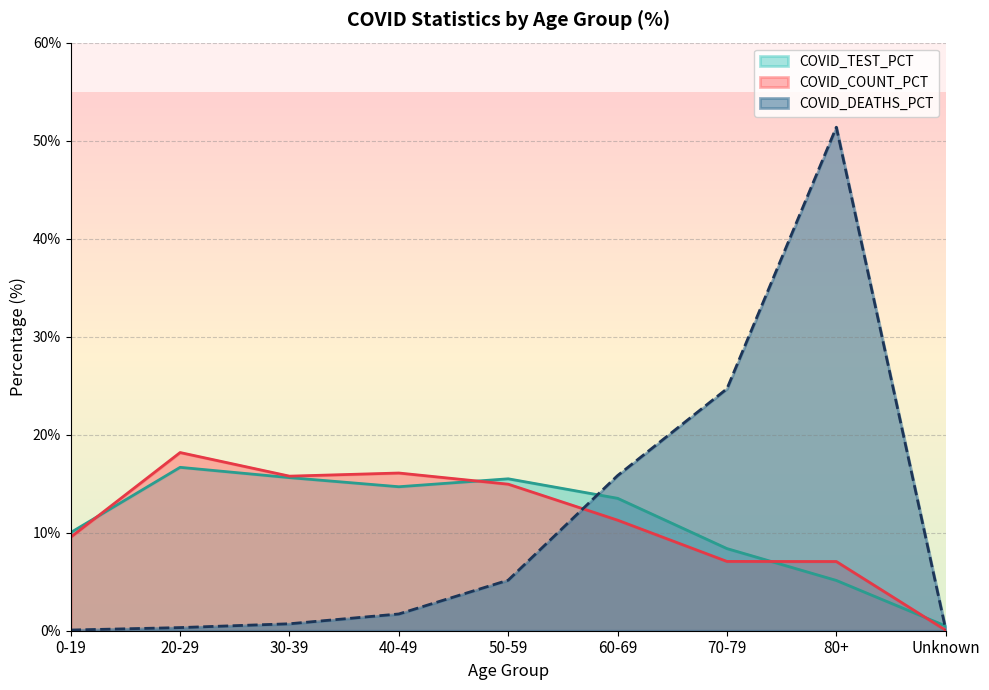

The COVID_TEST_PCT series shows 14.5 at 70-79. True or false?

False